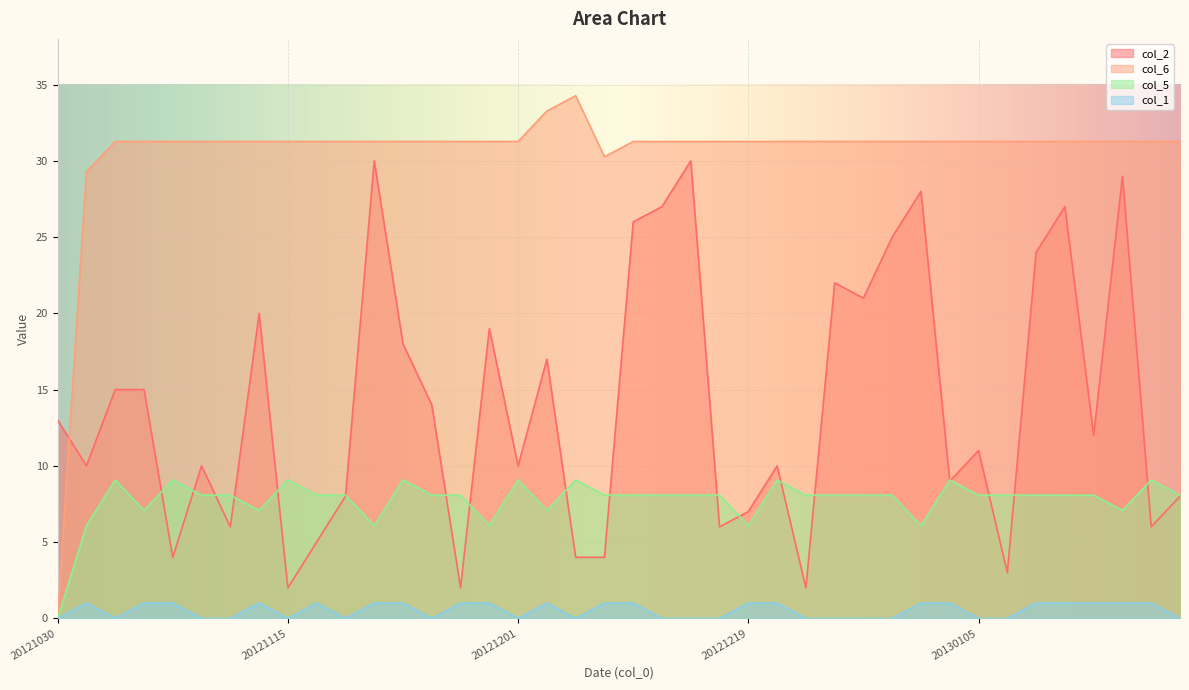

Is it true that col_1 equals 1.6 at 20121130?

False